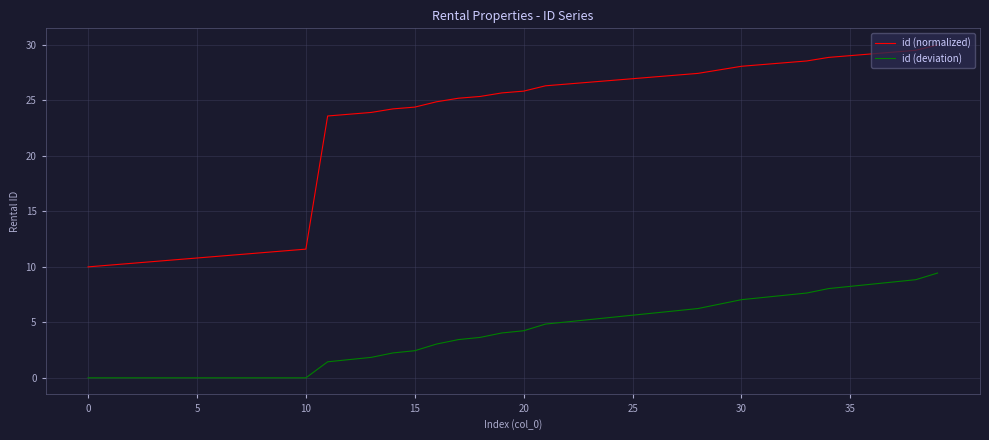

Which series has the widest spread of values?

id (normalized)